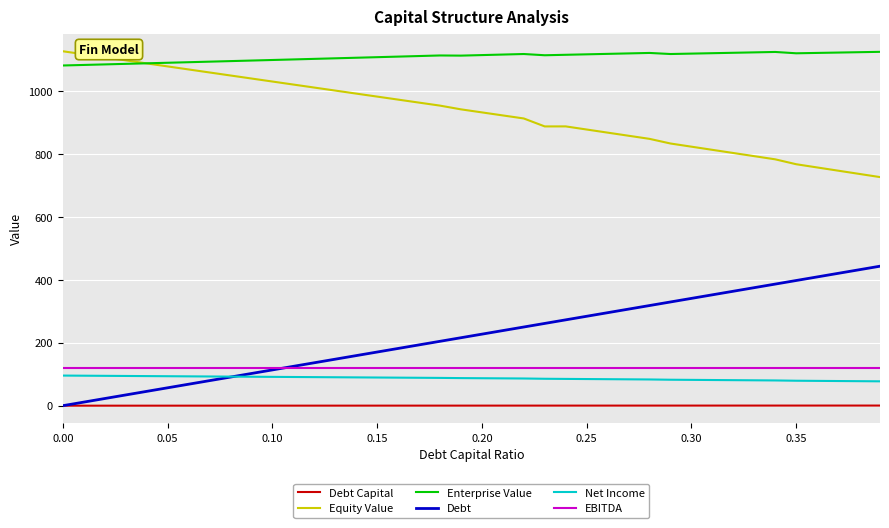

Which series has the largest total across all categories?

Enterprise Value